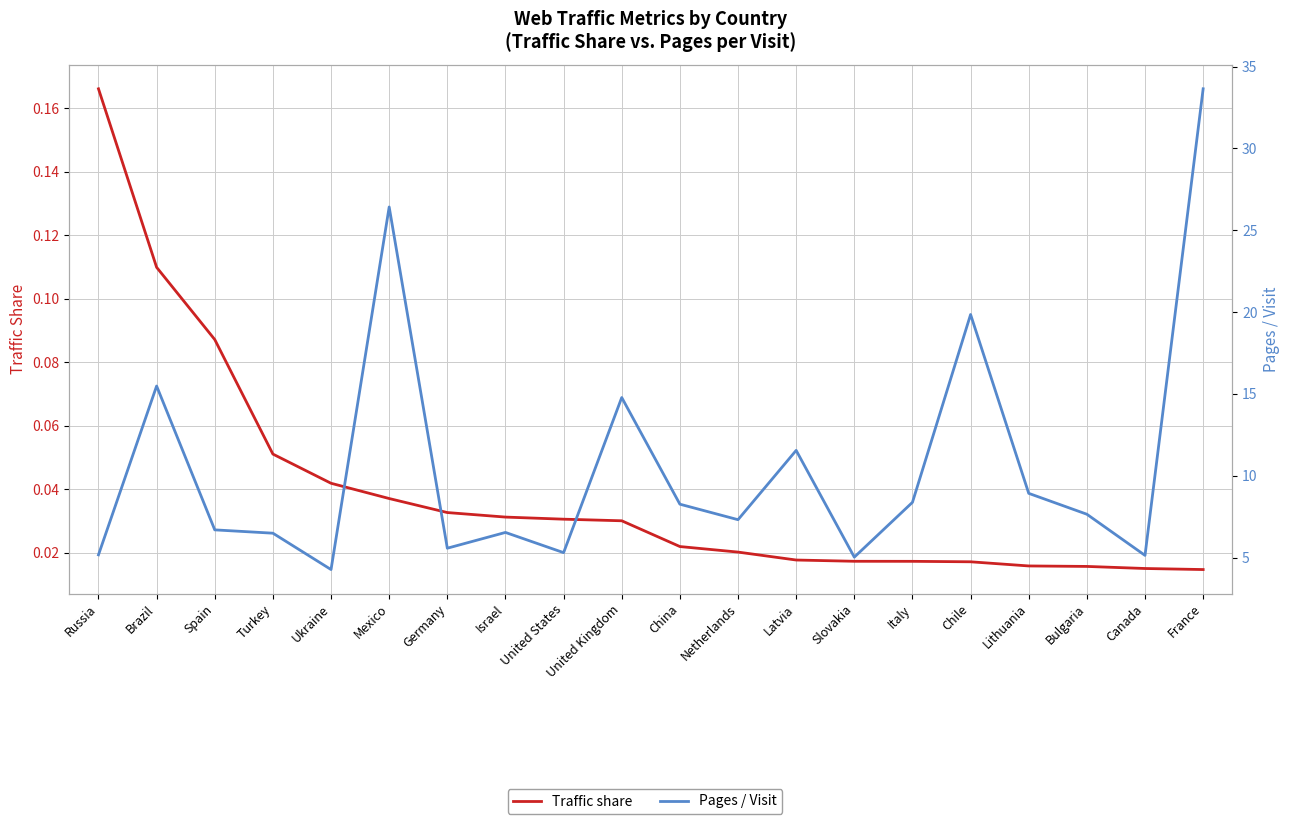

Which series has the widest spread of values?

Pages / Visit